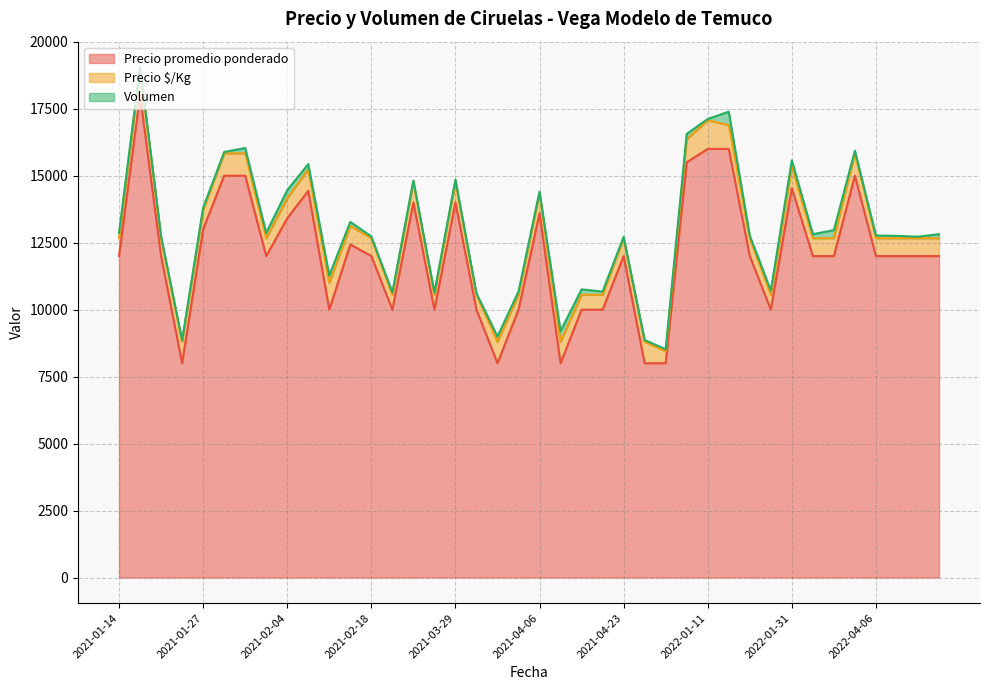

Which series has the largest range (max minus min)?

Precio promedio ponderado